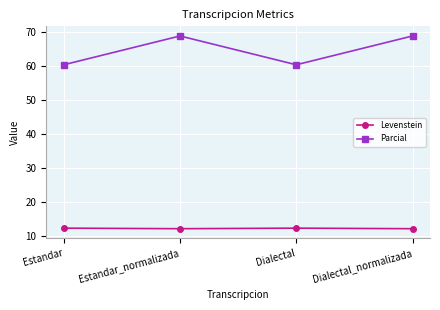

Which series has the largest range (max minus min)?

Parcial